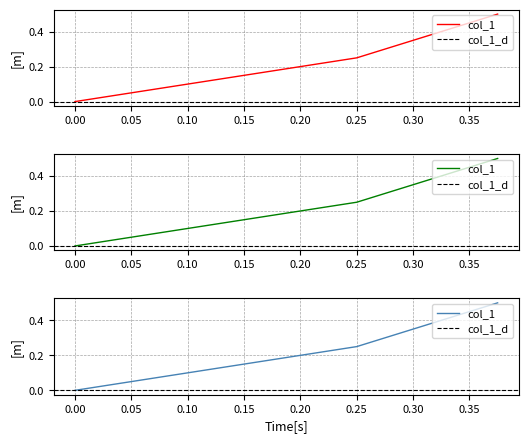

Read the value at 0.375.

0.5